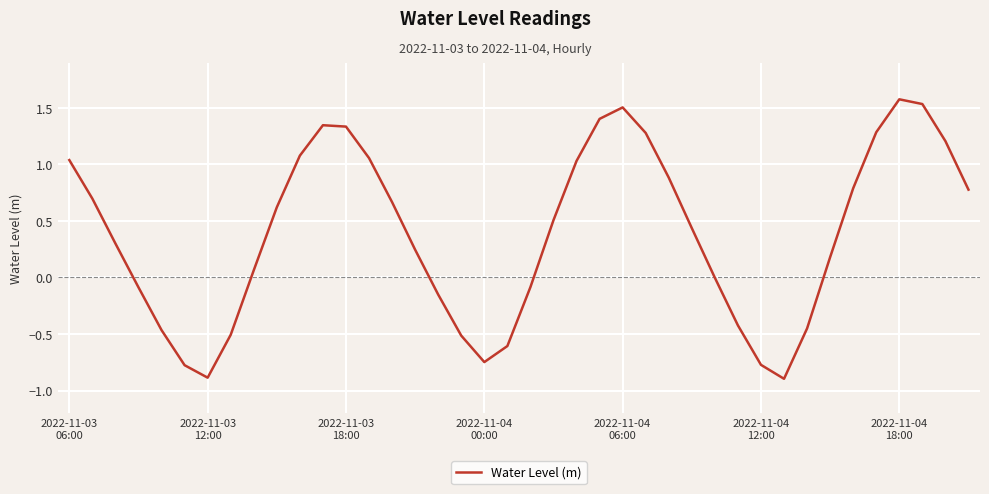

What is the greatest value displayed?

1.6